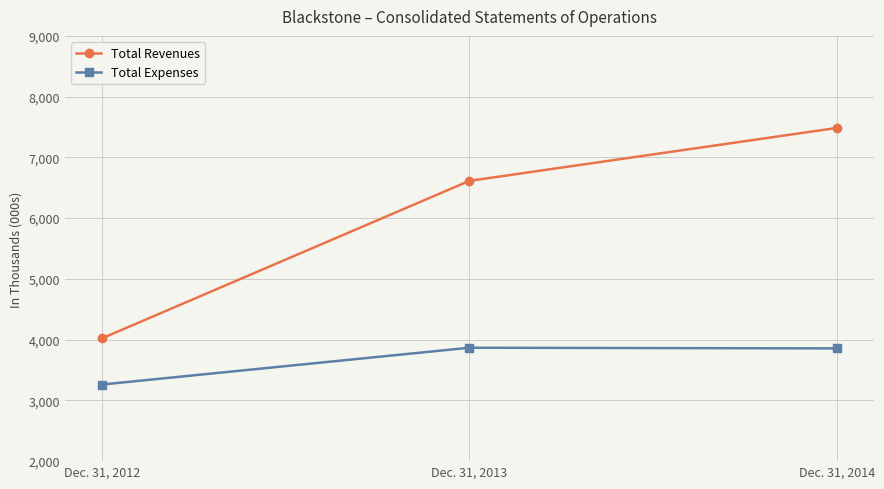

What is the value of the Total Revenues point at the 3rd from the left?

7484728